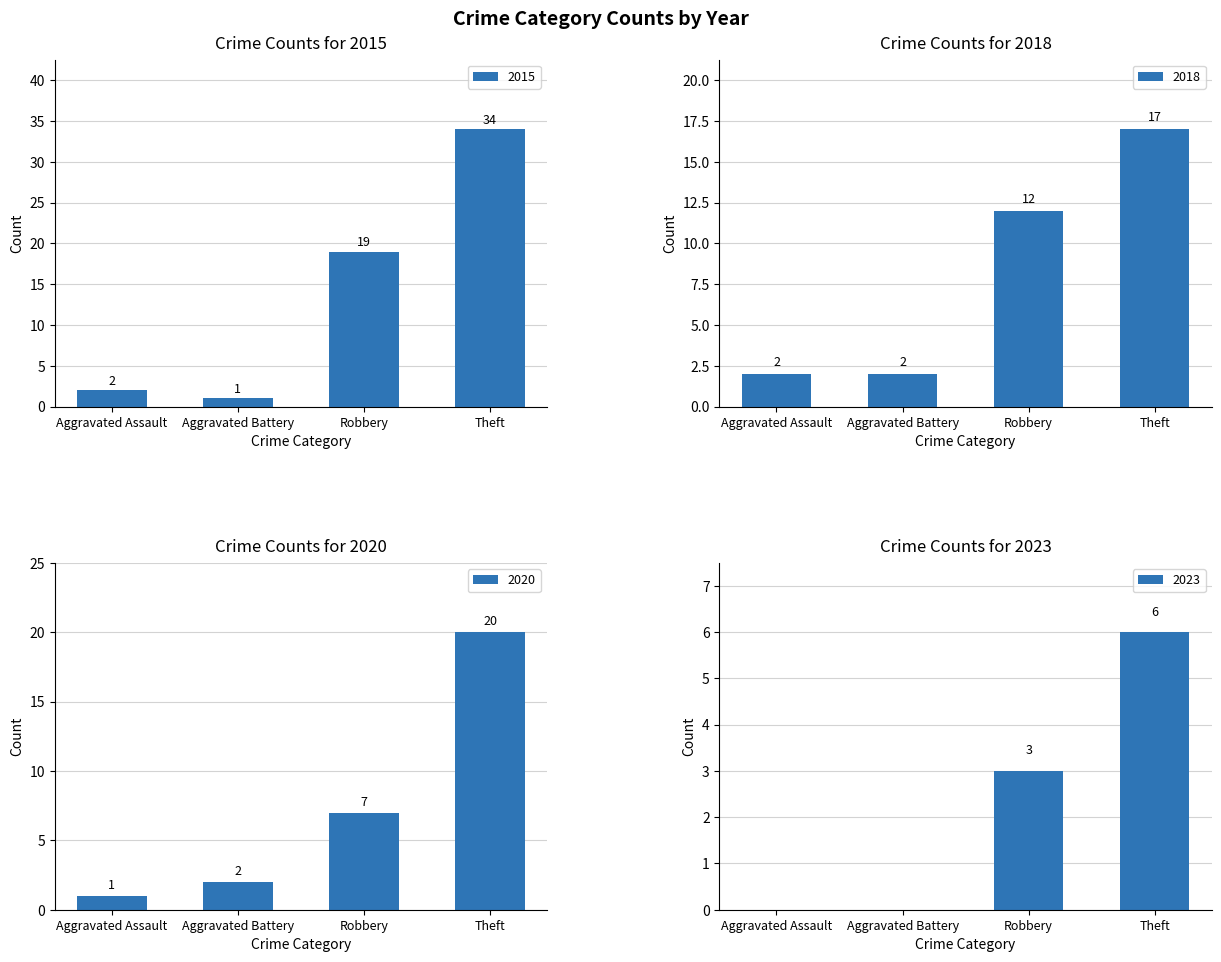

At which label is 2015 closest to 17?

Robbery